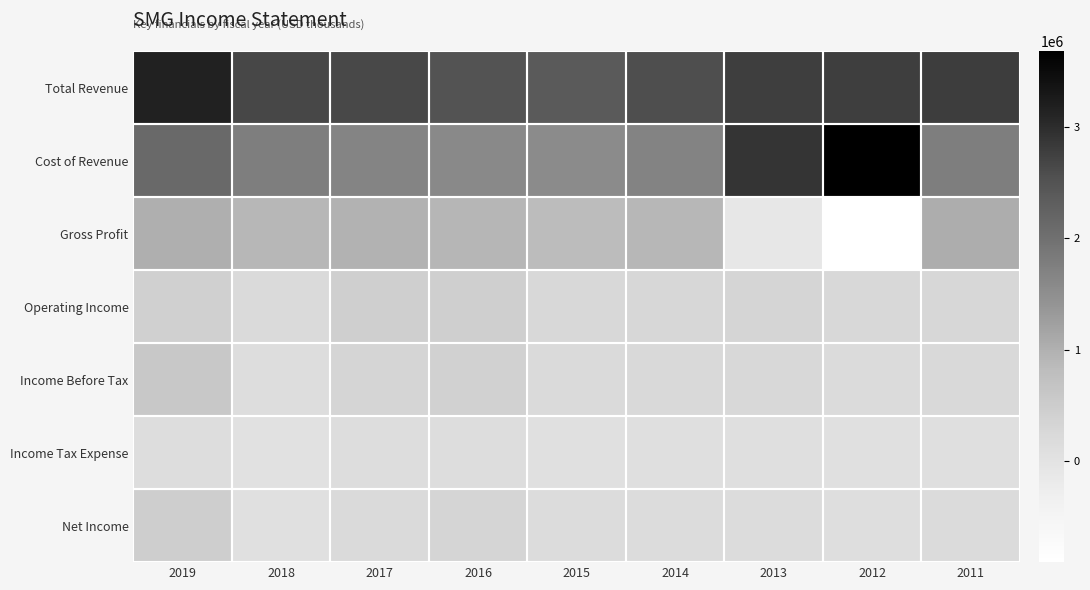

Between 2012 and 2015, which is larger?

2012